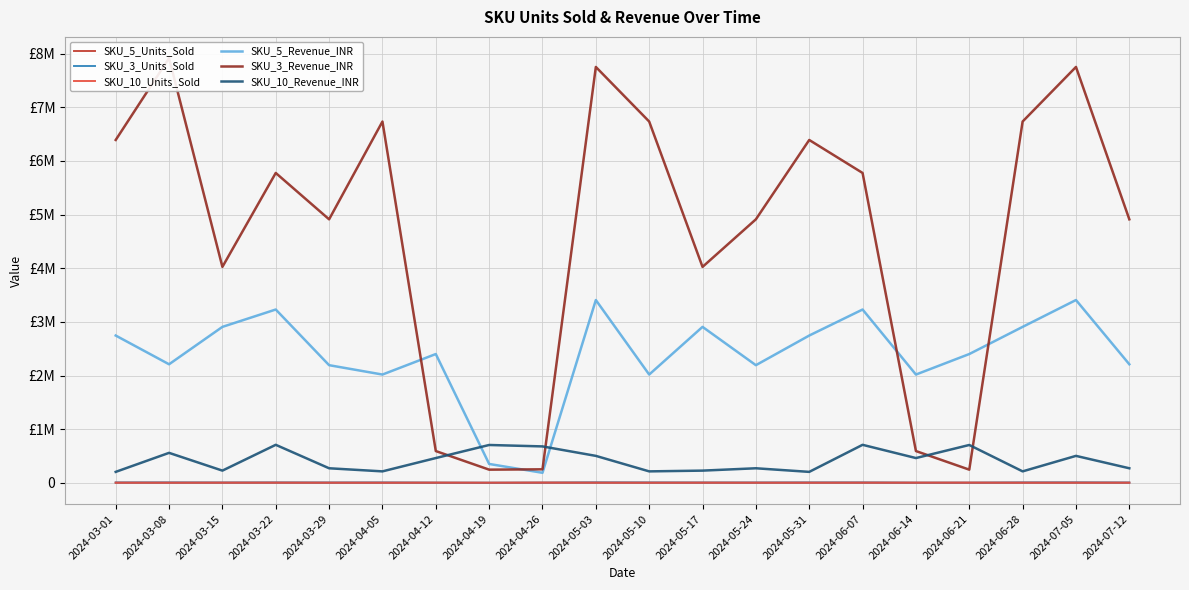

At which category is the sum across all series the highest?

2024-05-03